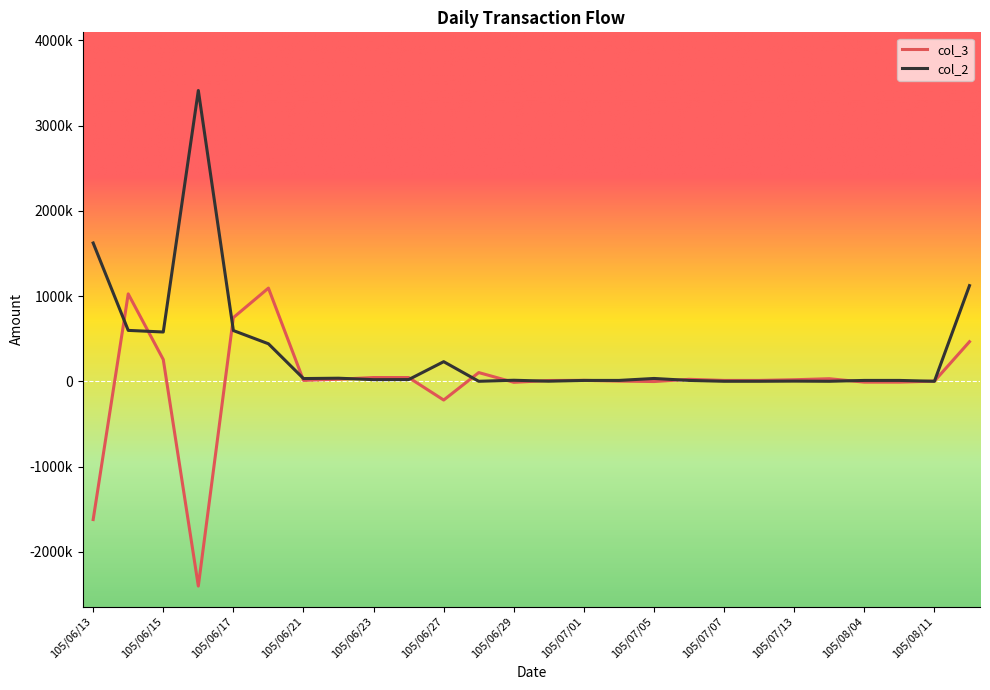

True or false: col_2 and col_3 cross at least once.

True